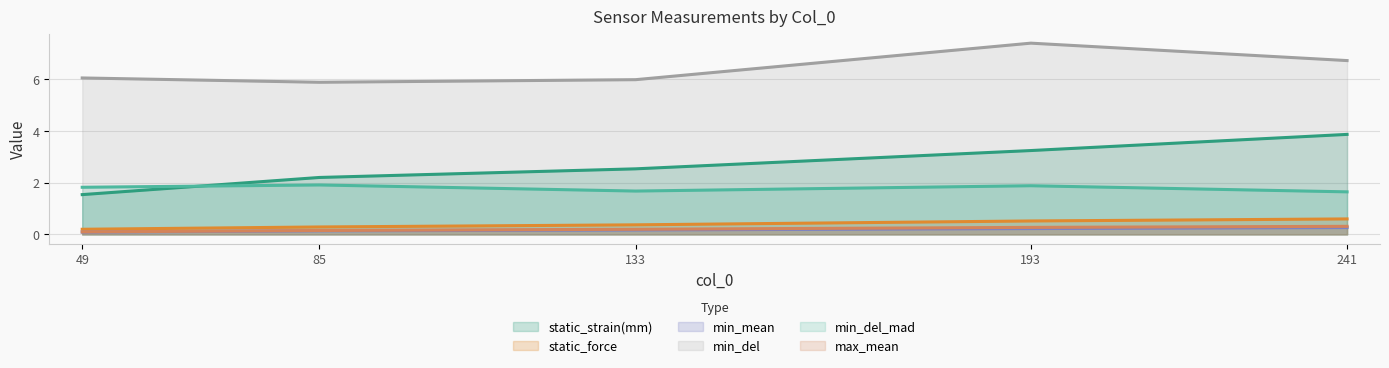

Does the chart display data point markers on the line(s)?

No